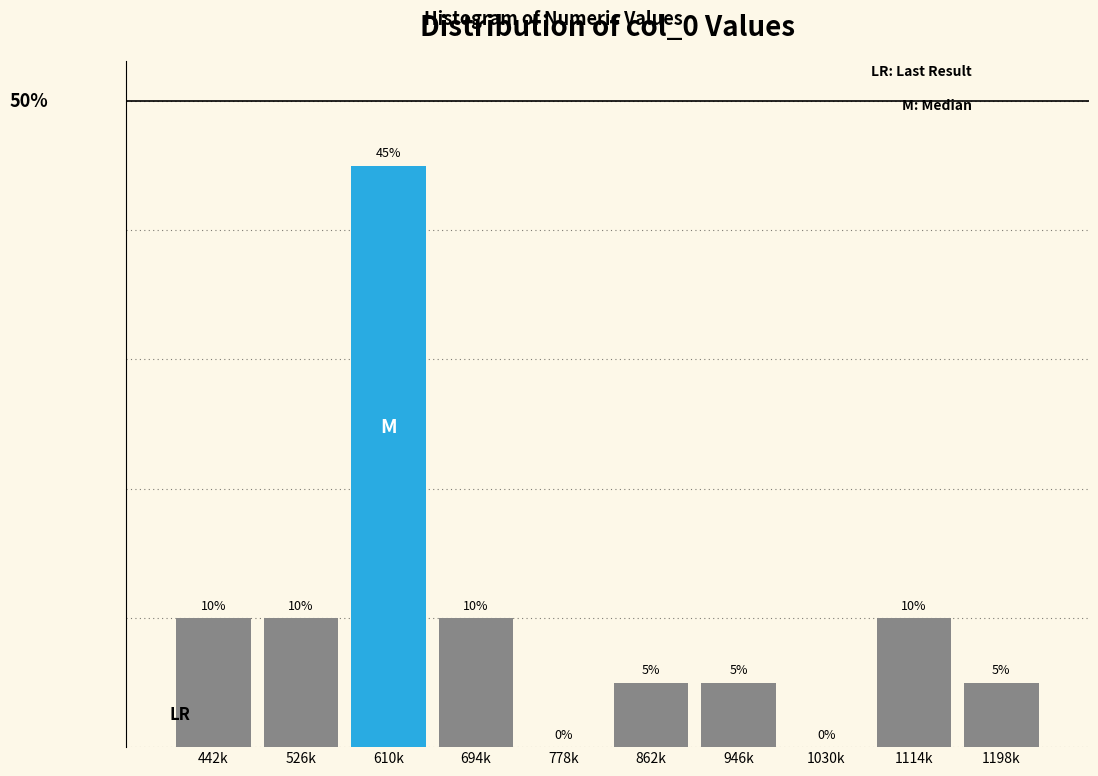

Between 1030k and 610k, which is larger?

610k